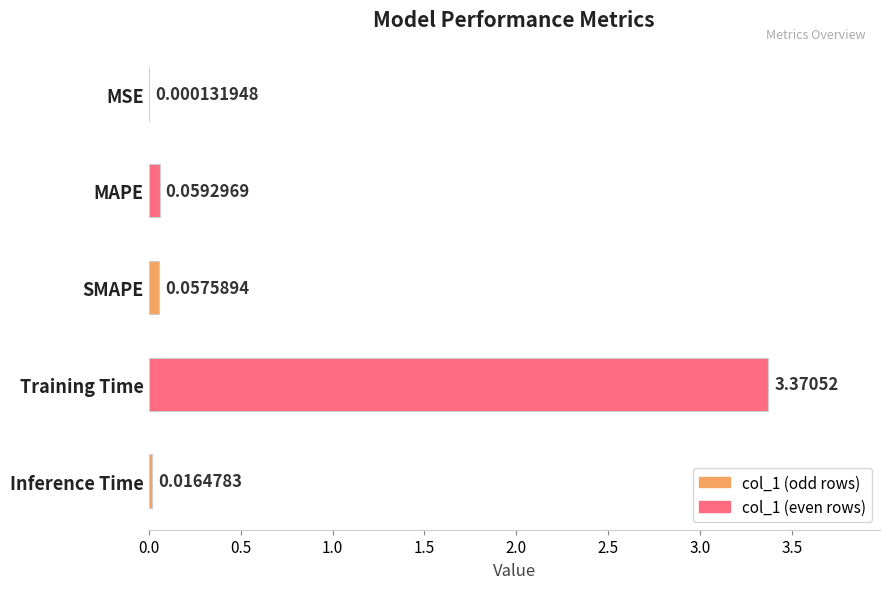

What is the sum of all values?

3.5